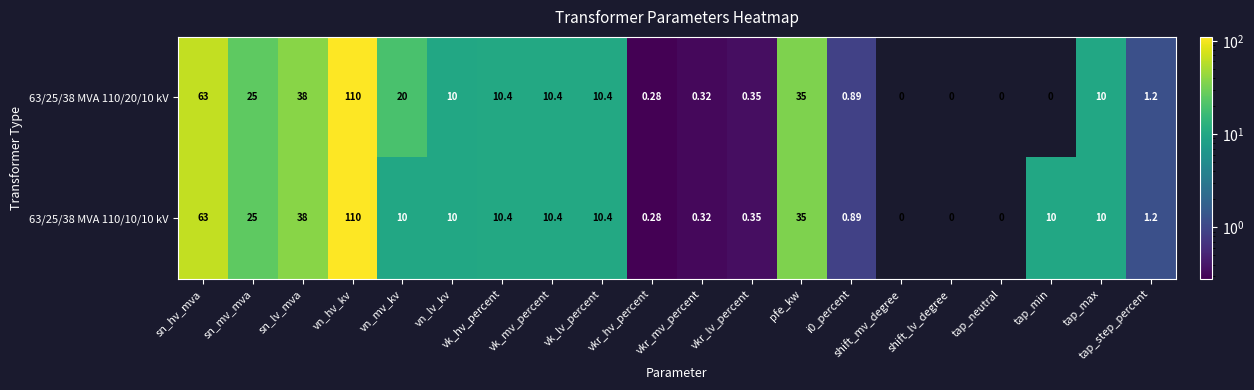

Where is 63/25/38 MVA 110/10/10 kV nearest to the value 55?

sn_hv_mva